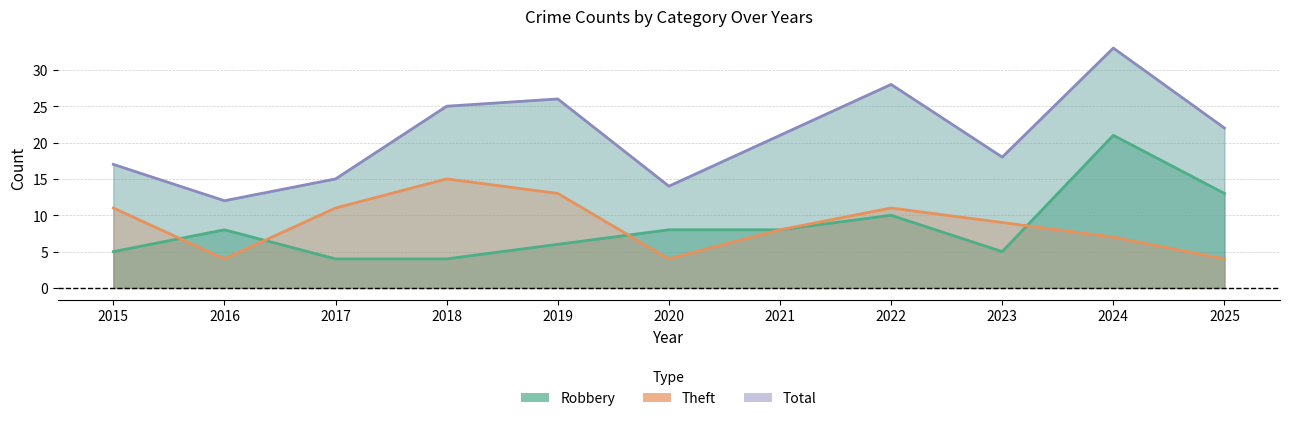

What are all the series names shown in the legend?

Robbery, Theft, Total